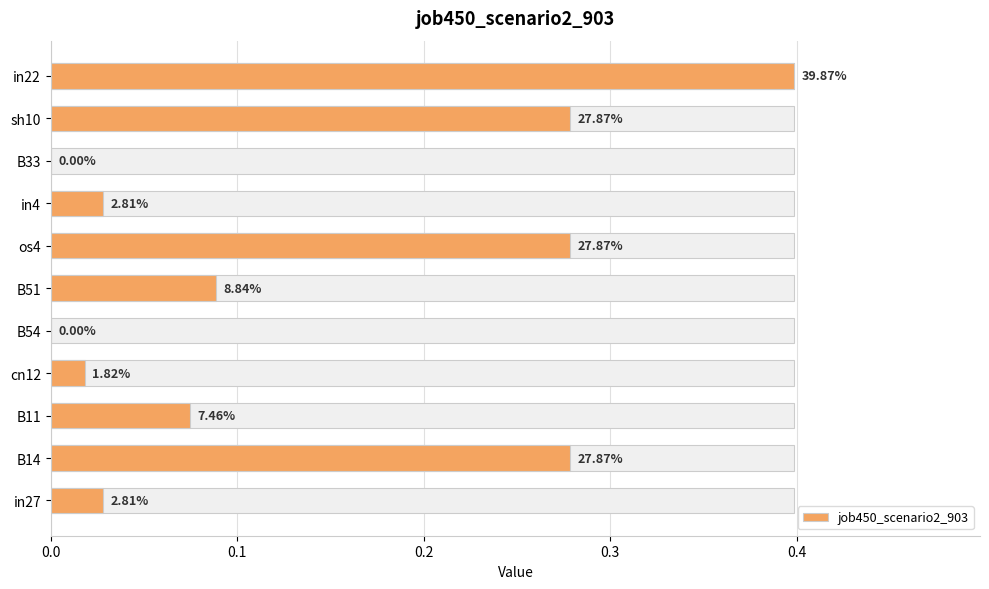

What is the sum of the values at in27 and B14?

0.3